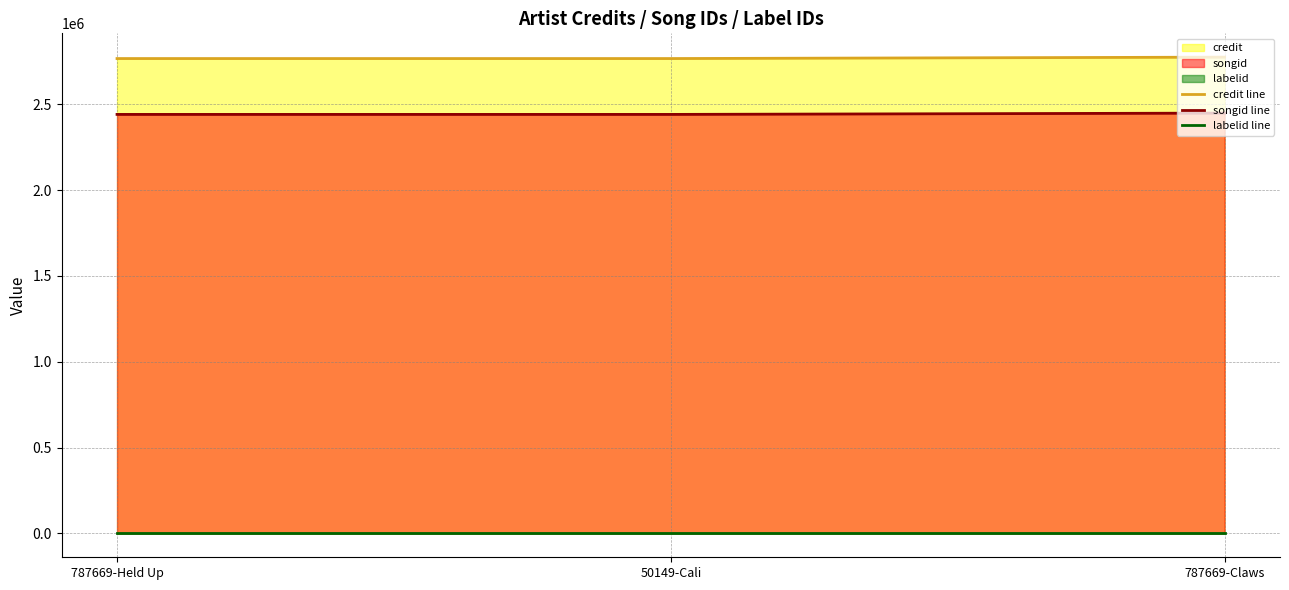

The value of labelid line at 787669-Claws is 818. True or false?

False